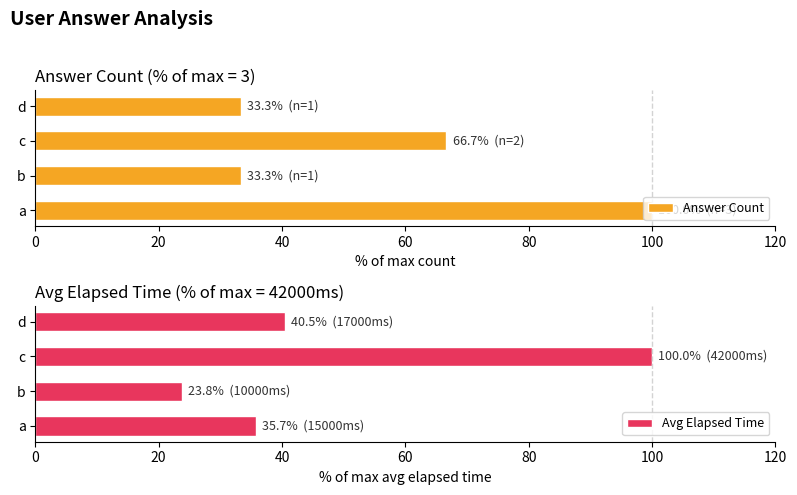

What is the average value of the Answer Count series?

58.3